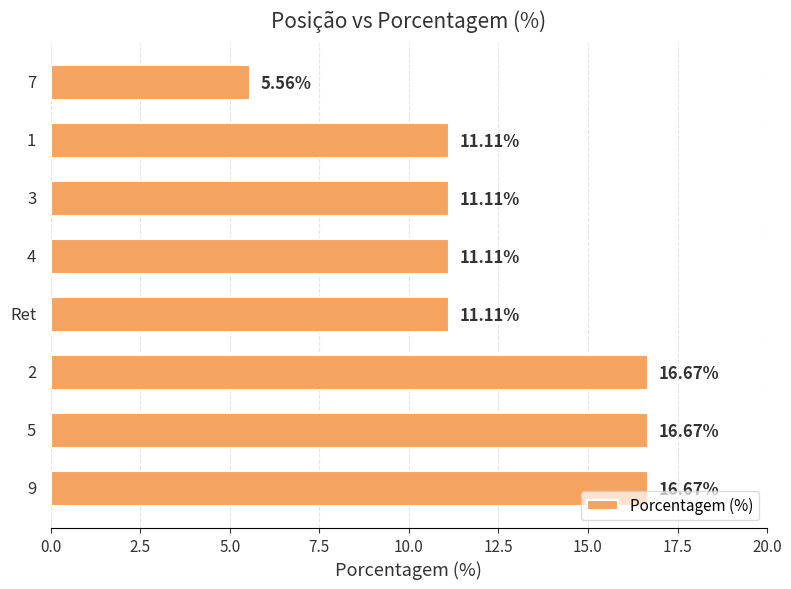

What is the difference between the maximum and minimum values?

11.1